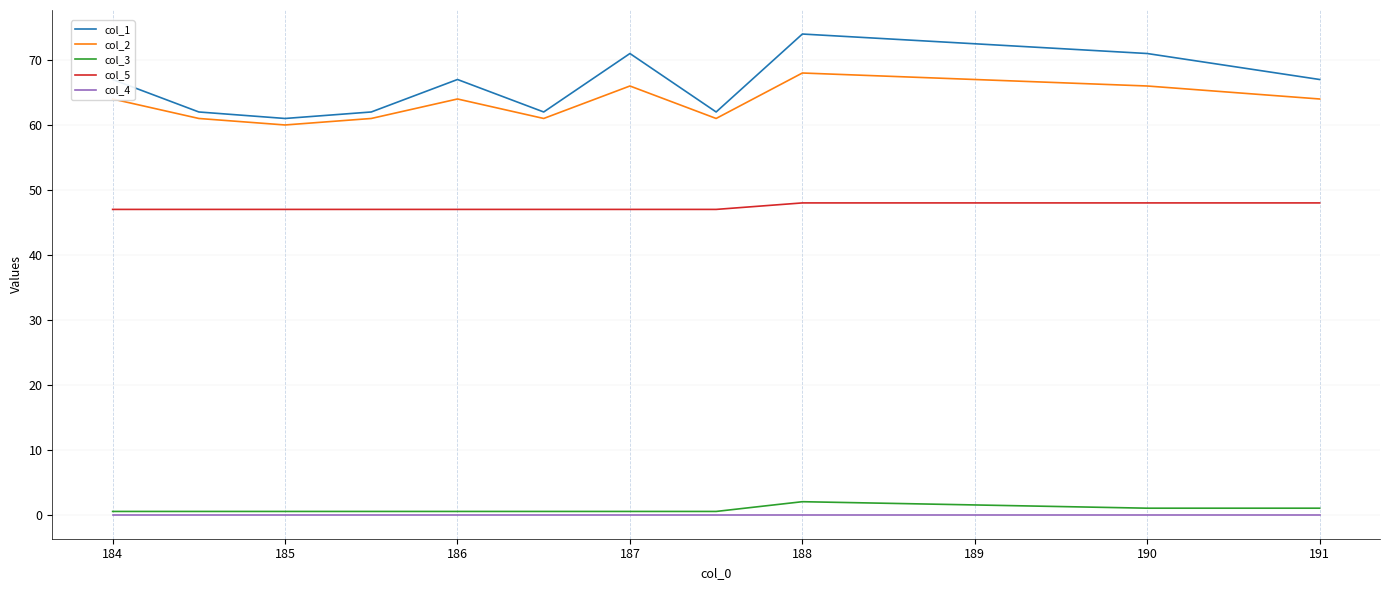

What is the highest value of the col_1 series?

74.0